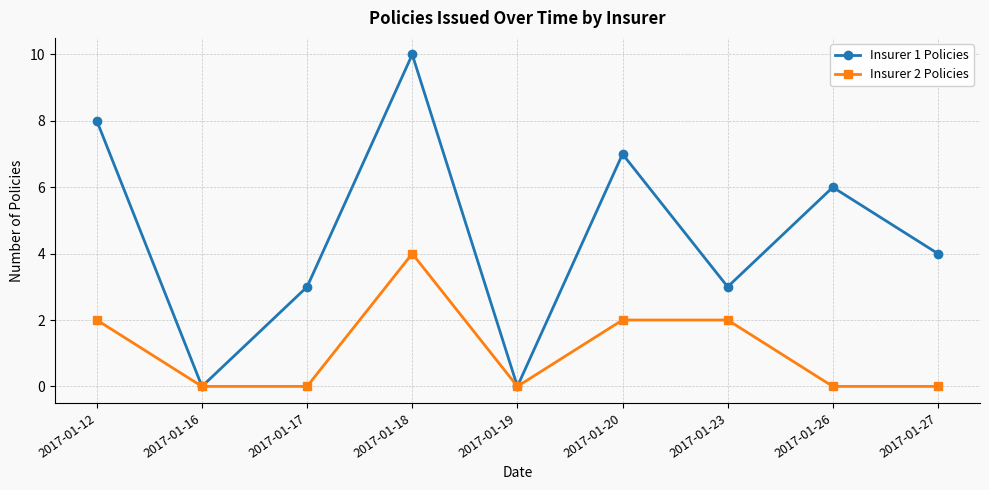

What is the difference between the maximum and minimum values in the Insurer 2 Policies series?

4